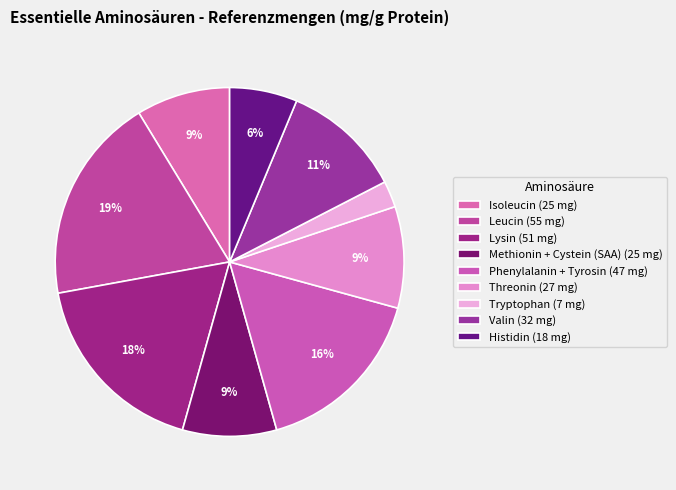

How many slices are in this pie chart?

9